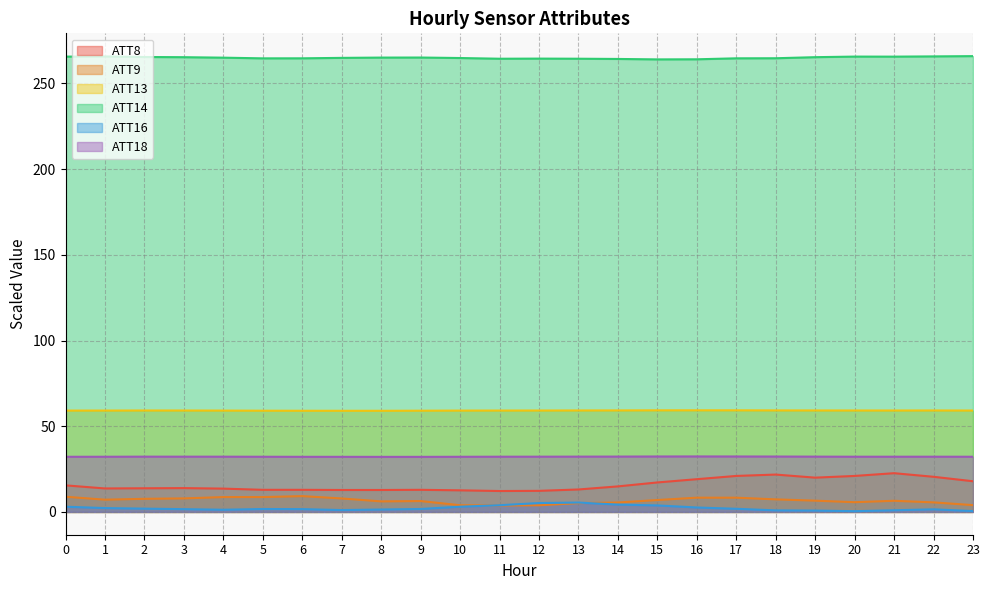

True or false: ATT14 and ATT8 cross at least once.

False